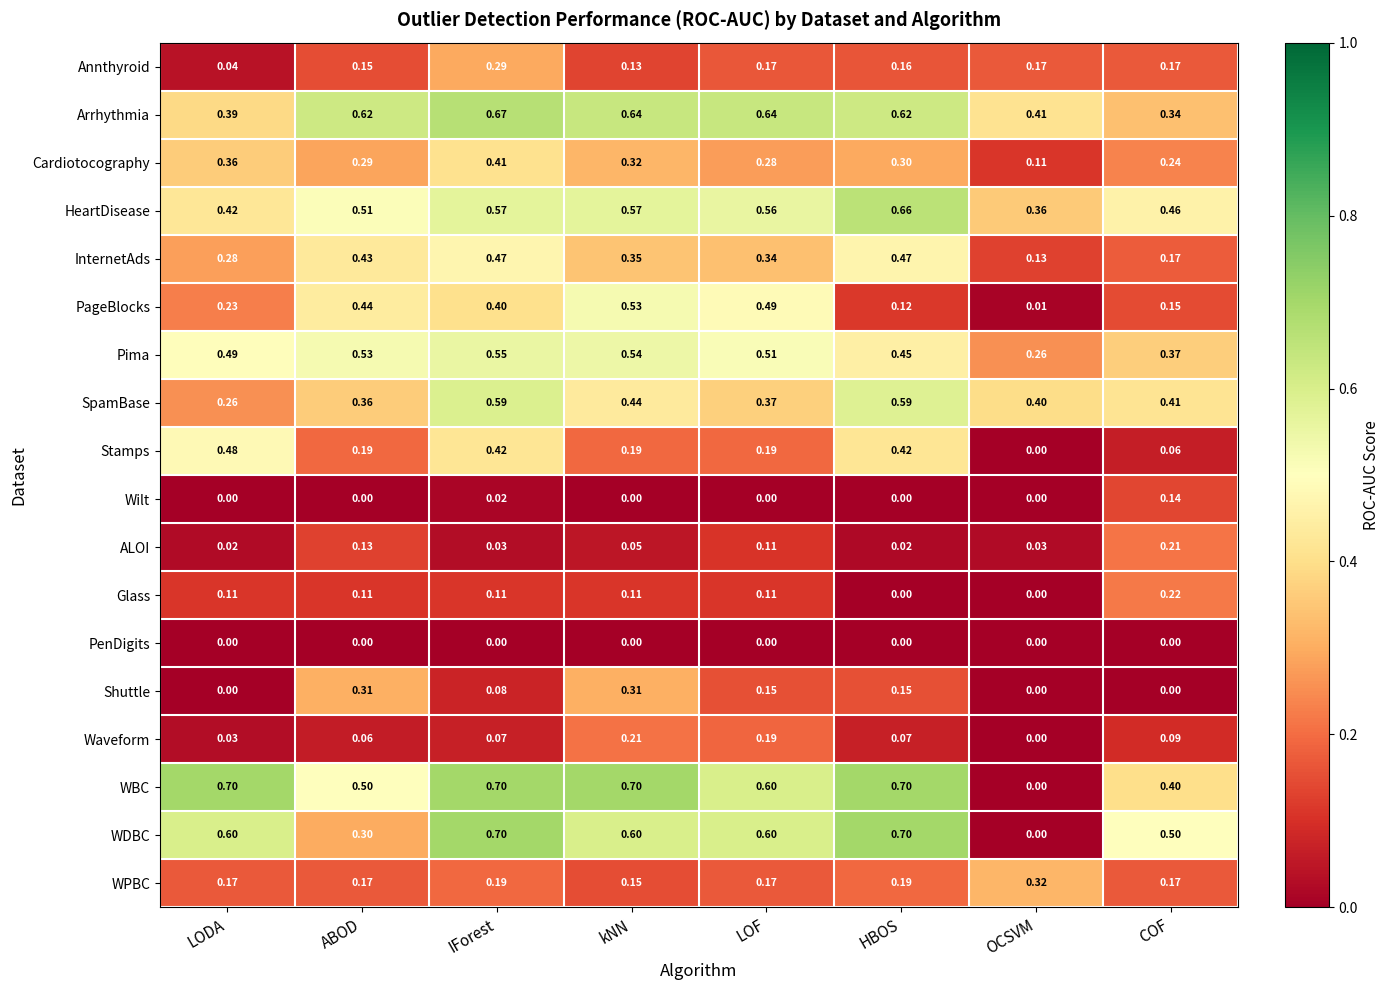

Between LOF and COF, which series saw the biggest shift?

PageBlocks